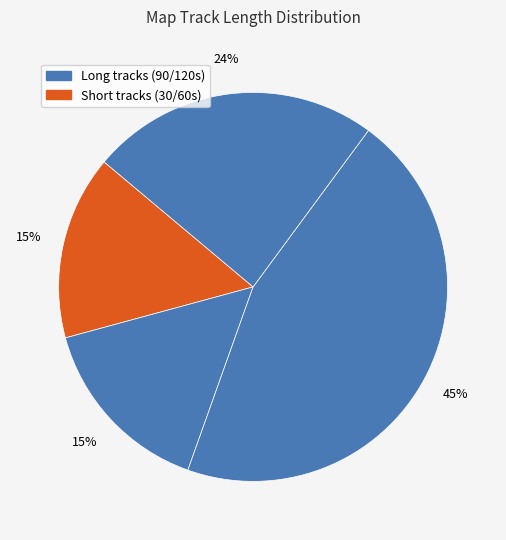

Is there a majority slice in this chart?

No